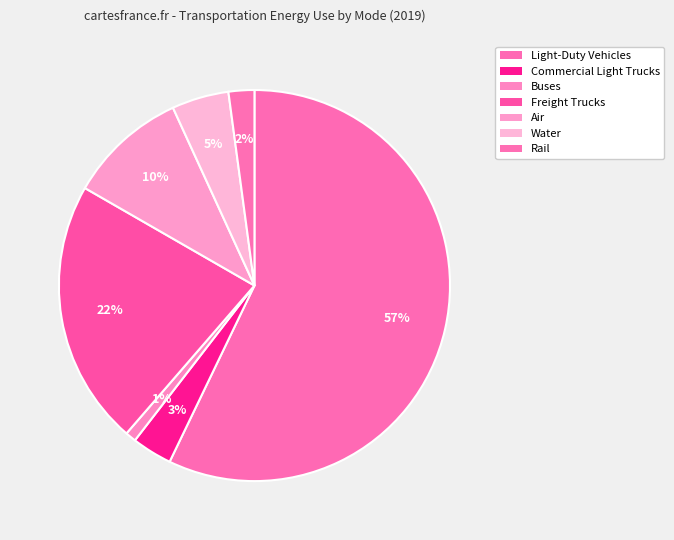

Is the sum of Water and Commercial Light Trucks greater than half?

No